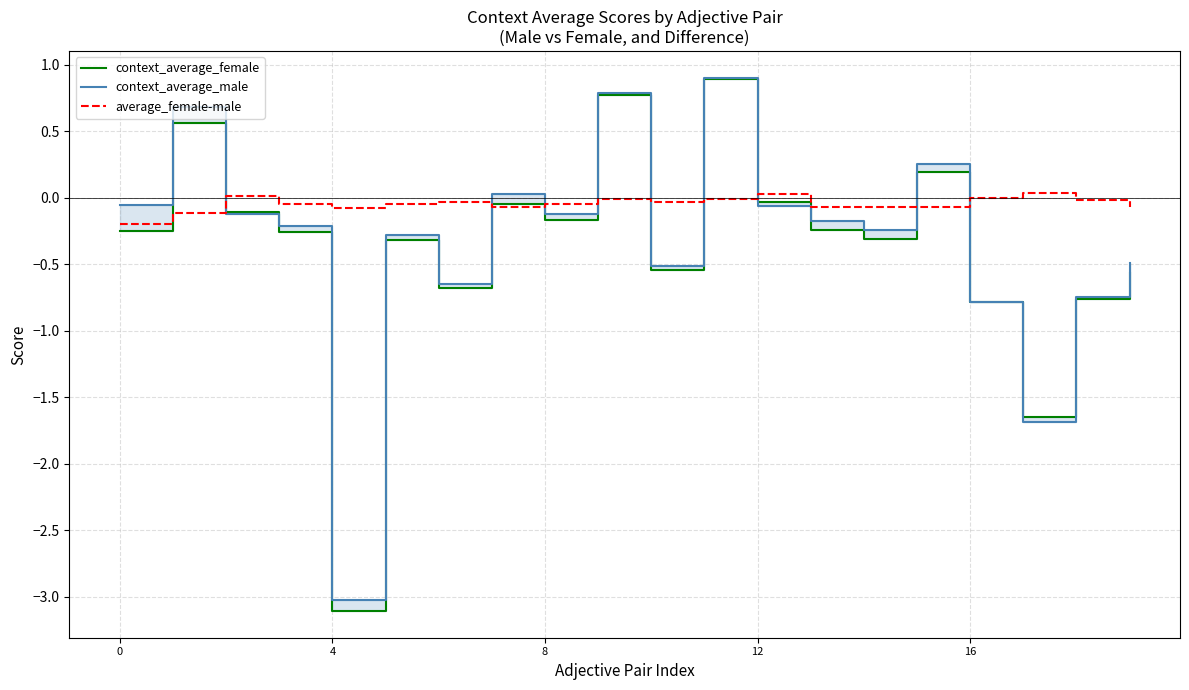

What is the average value of the context_average_male series?

-0.3